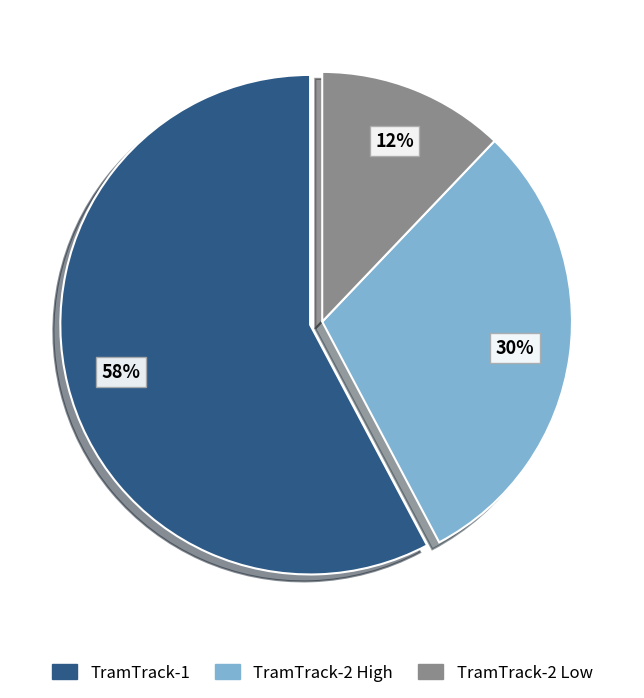

To the nearest percent, what is the difference between the largest and smallest slice percentages?

46%